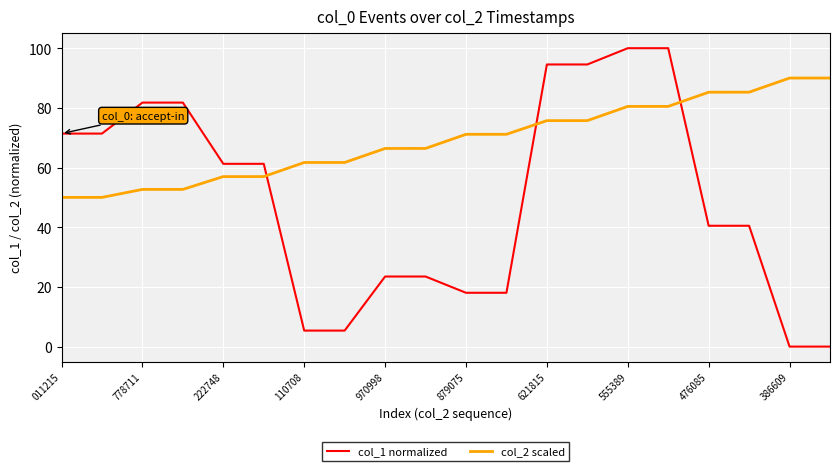

What is the average value of the col_2 scaled series?

69.0